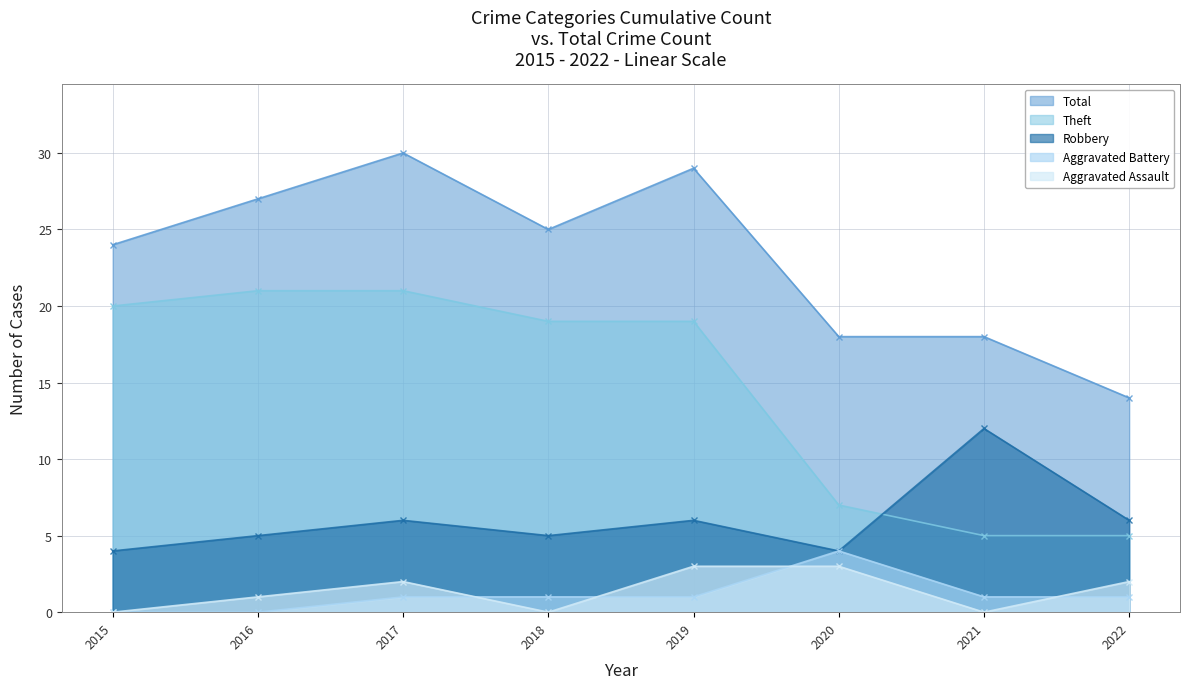

At which label is Total closest to 22?

2015